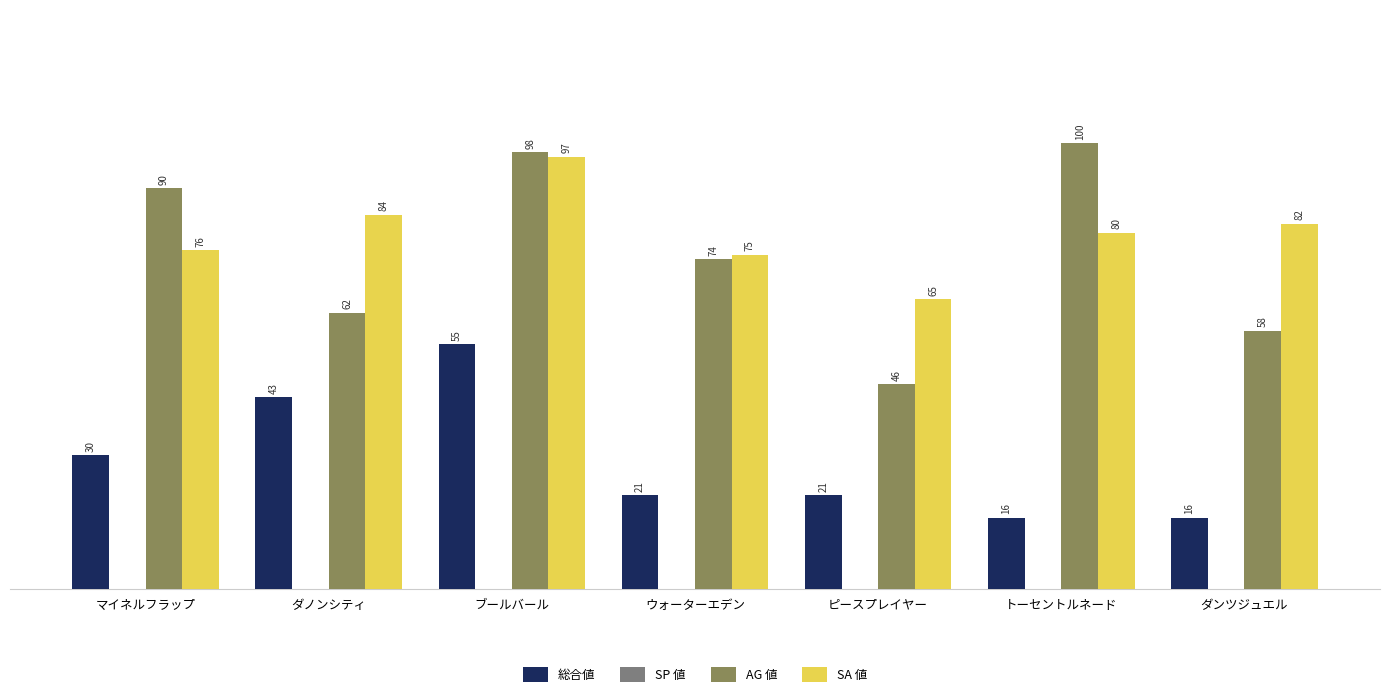

Where is AG 値 nearest to the value 73?

ウォーターエデン